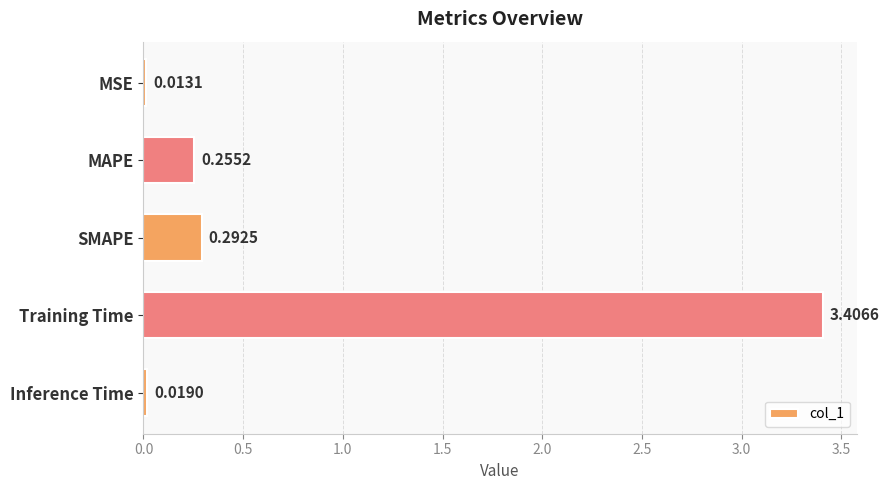

Between MAPE and SMAPE, which is larger?

SMAPE